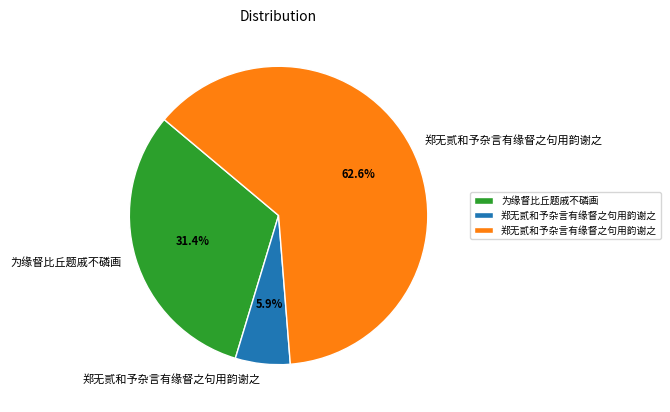

To the nearest percent, what is the difference between the largest and smallest slice percentages?

57%